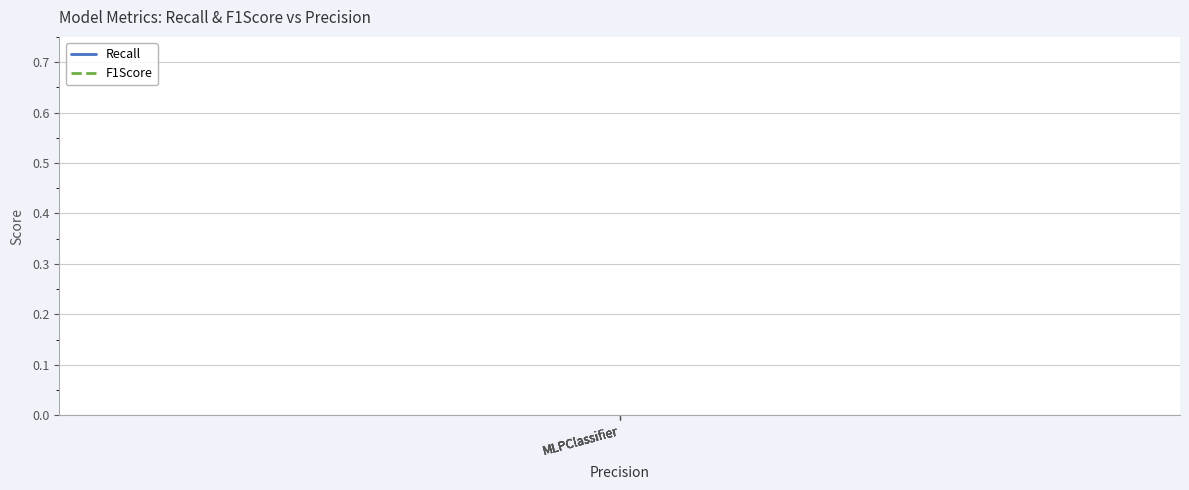

Between MLPClassifier and MLPClassifier, which is larger?

MLPClassifier